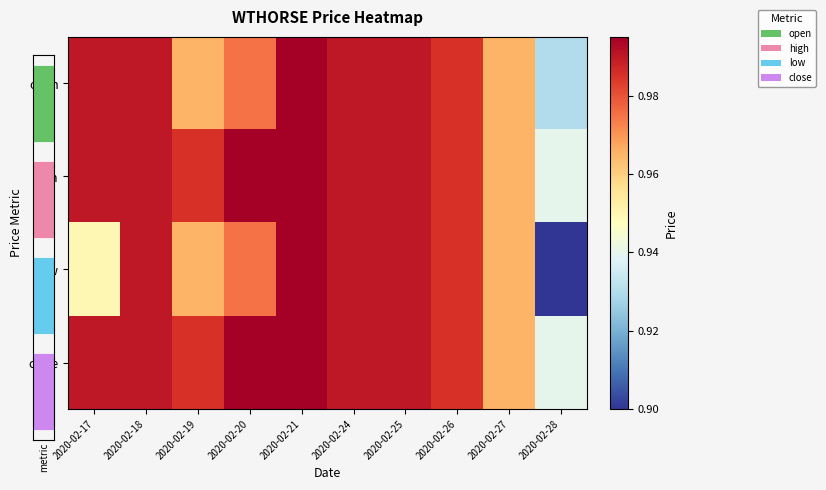

How many series are shown in this chart?

4